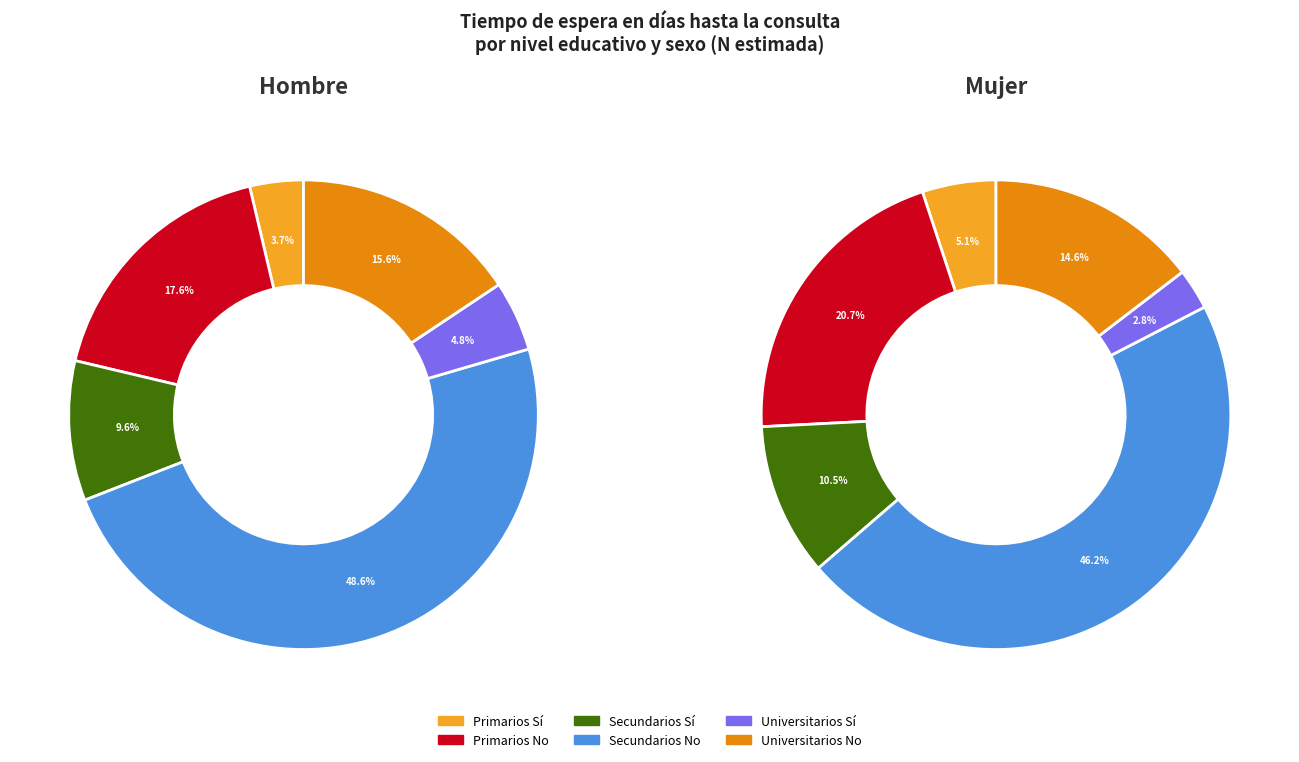

To the nearest percent, what portion does Secundarios No represent?

46%